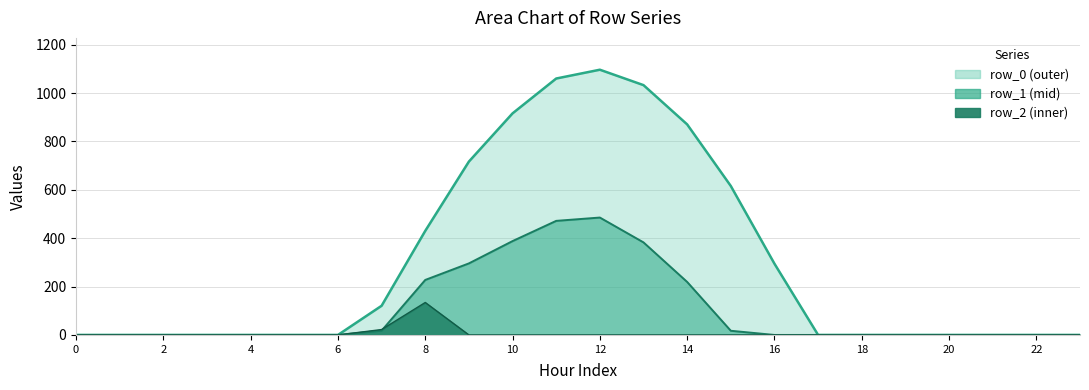

Which series has the largest total across all categories?

row_0 line